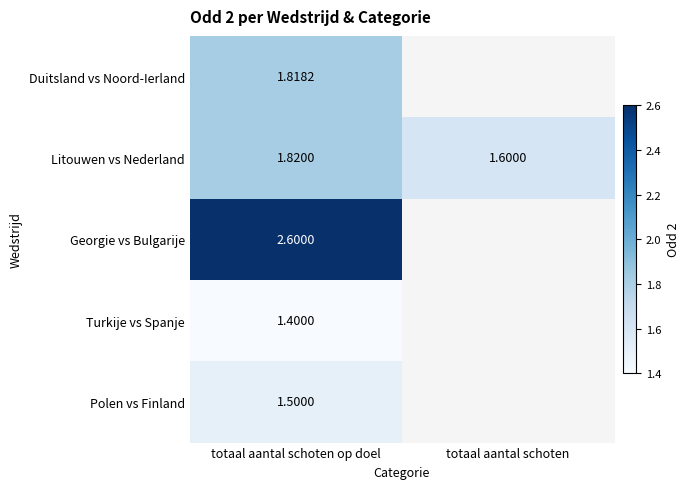

Which category has the lowest value in the Litouwen vs Nederland series?

totaal aantal schoten